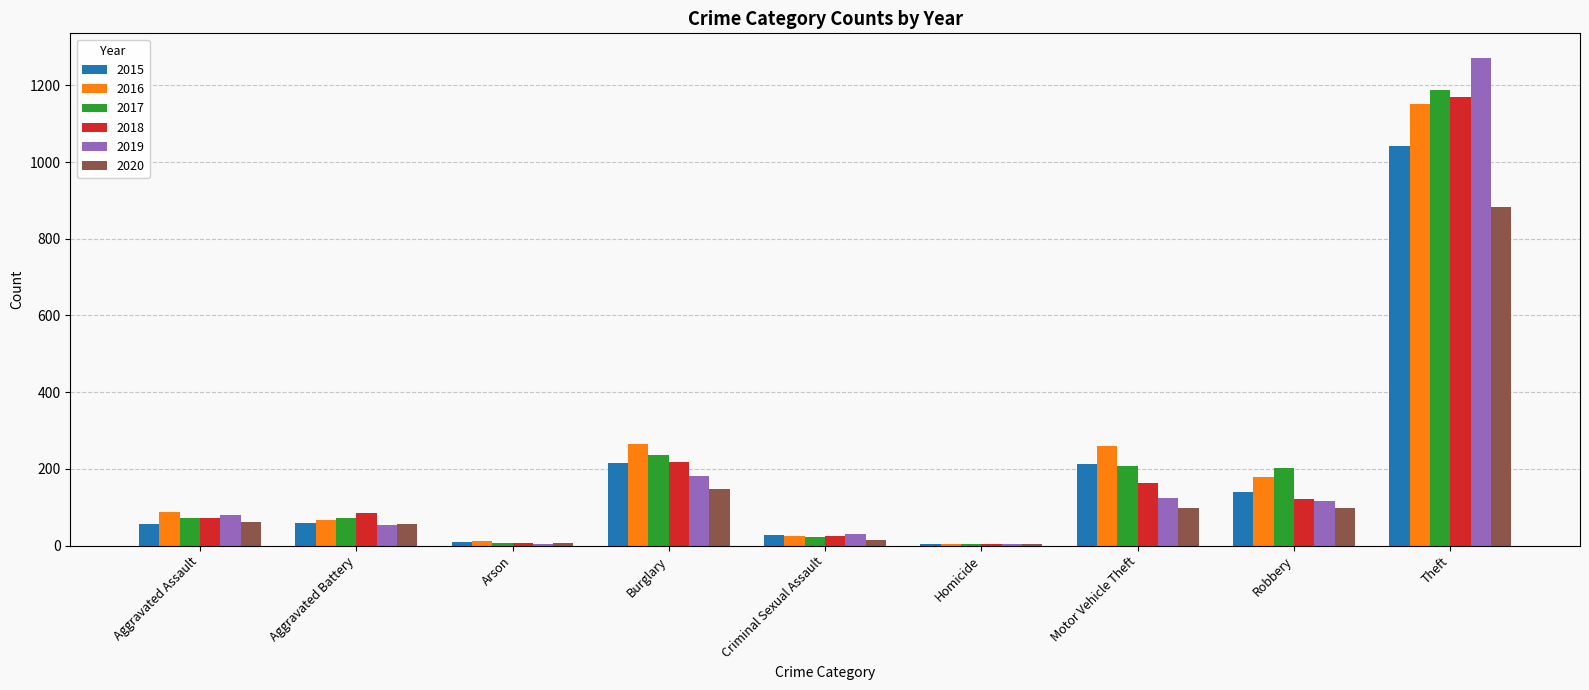

Are the bars grouped side by side (vs. stacked)?

Yes